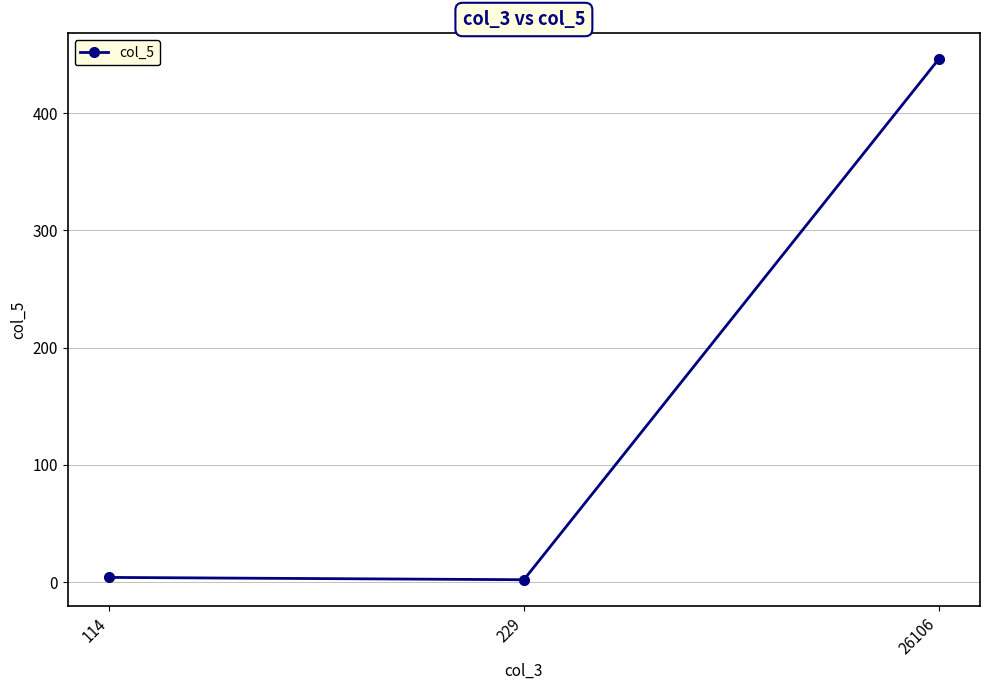

Reading left to right, list all the values displayed in this chart.

114=3.9	229=1.9	26106=446.0